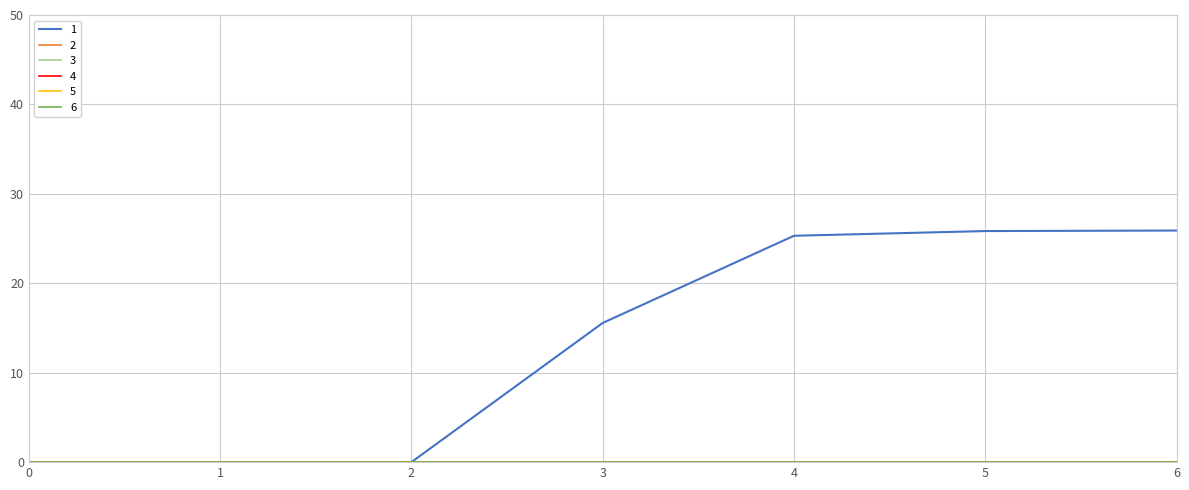

List the labels in order of 6 value, smallest first.

0, 1, 2, 3, 4, 5, 6